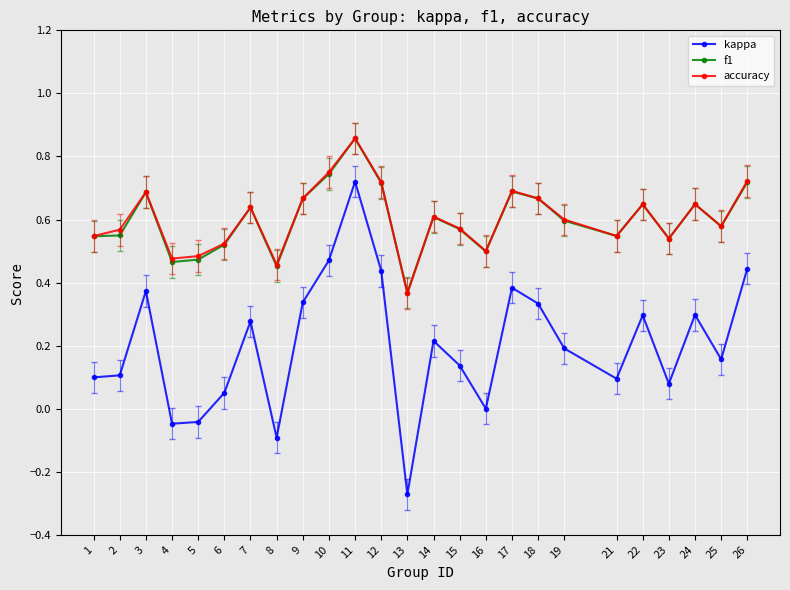

Which category has the highest value across all series?

11